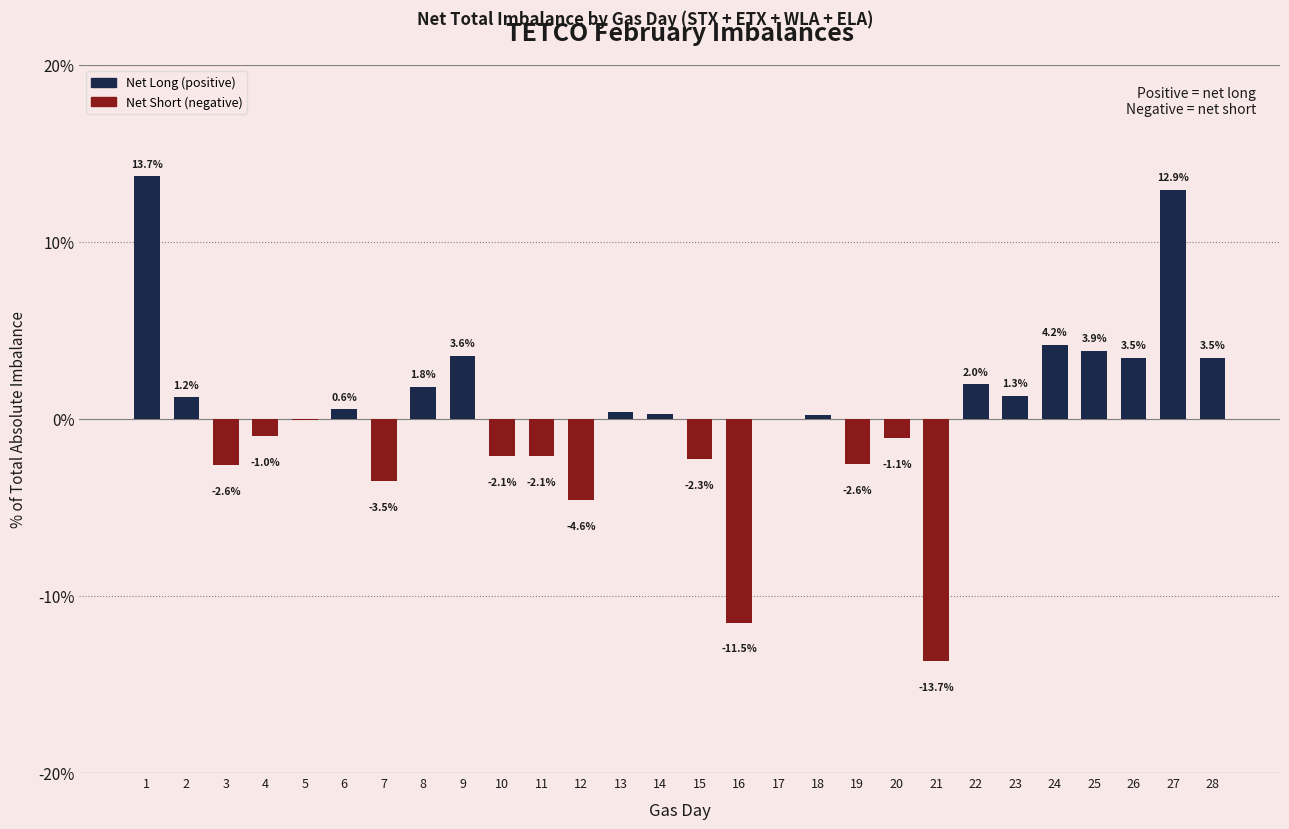

What is the sum of the values at 28 and 10?

1.4